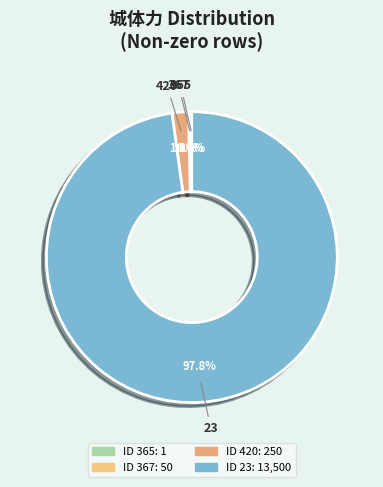

What is the majority slice?

23